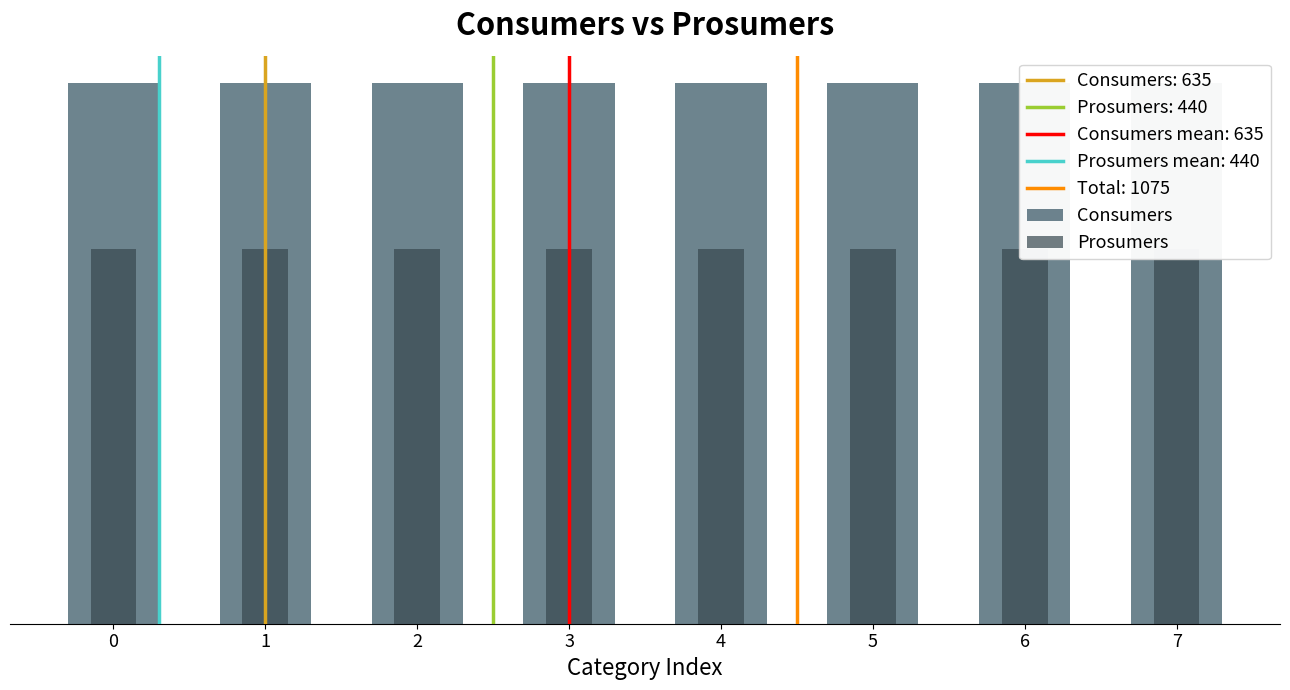

How many bars are there in each group?

2